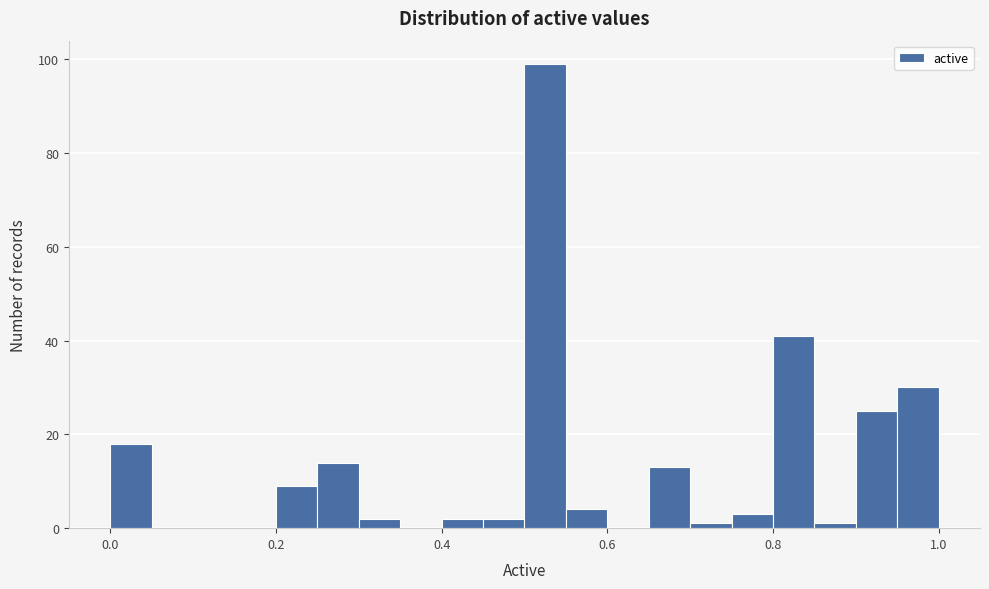

Around what value on the x-axis is the tallest bar? Give the approximate position of its centre, as read against the axis.

0.52